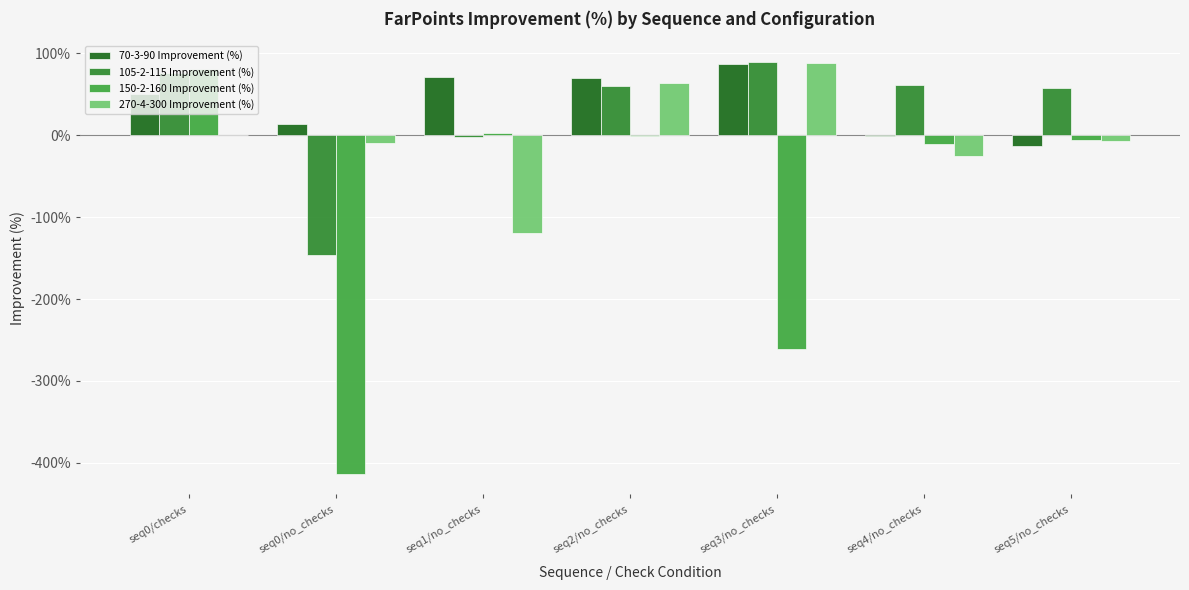

Are the bars grouped side by side (vs. stacked)?

Yes